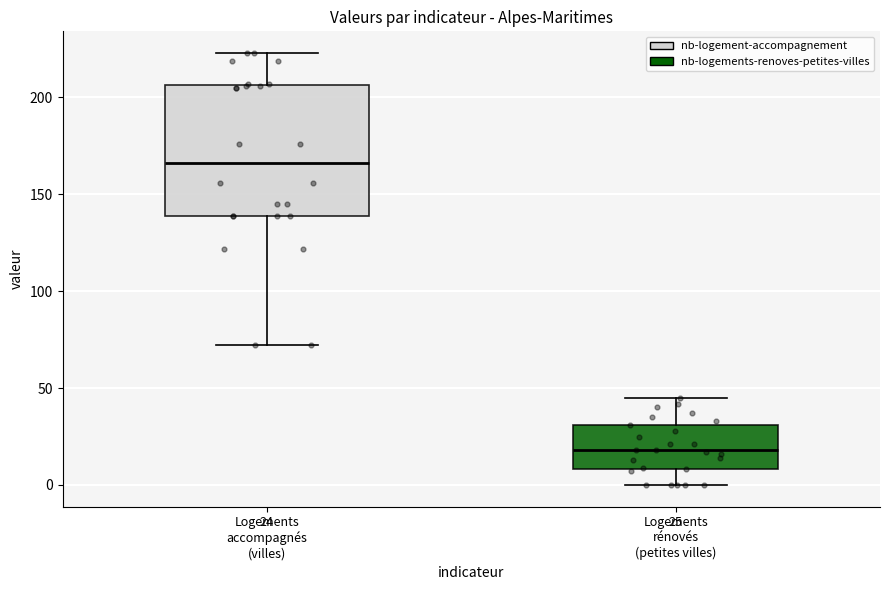

Which box's median line is the highest?

Logements accompagnés (villes)